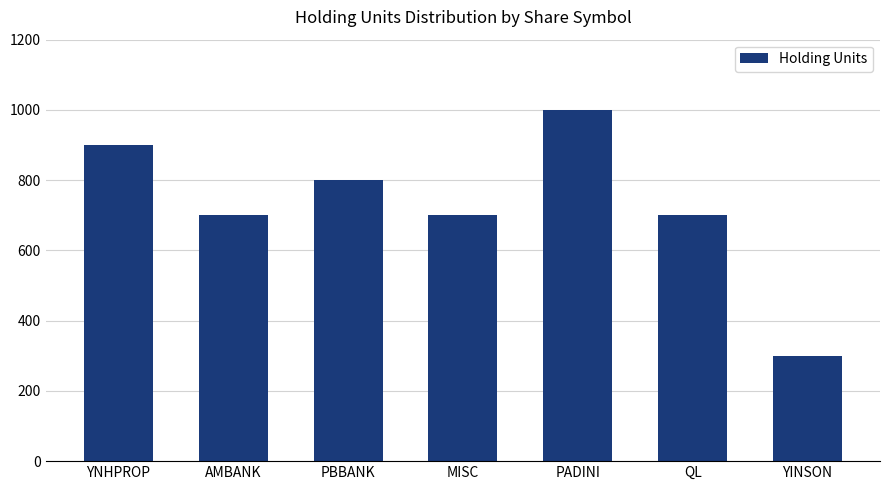

What is the sum of all values?

5100